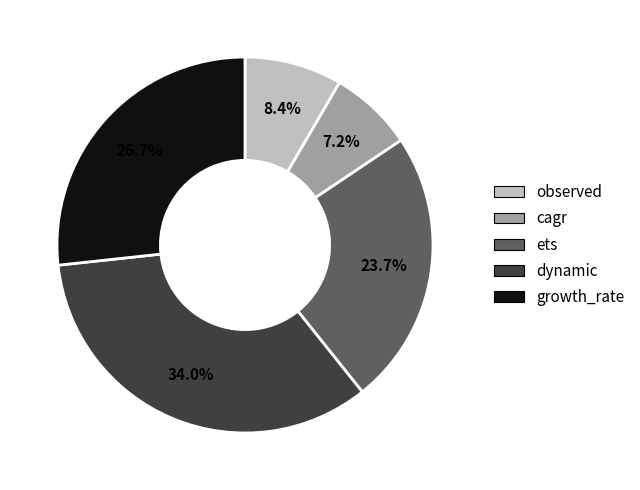

To the nearest percent, what is the combined percentage of dynamic and ets?

58%